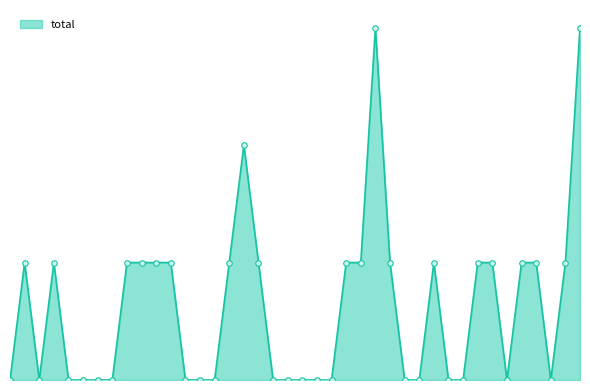

Is this an area chart (filled region under the line)?

Yes